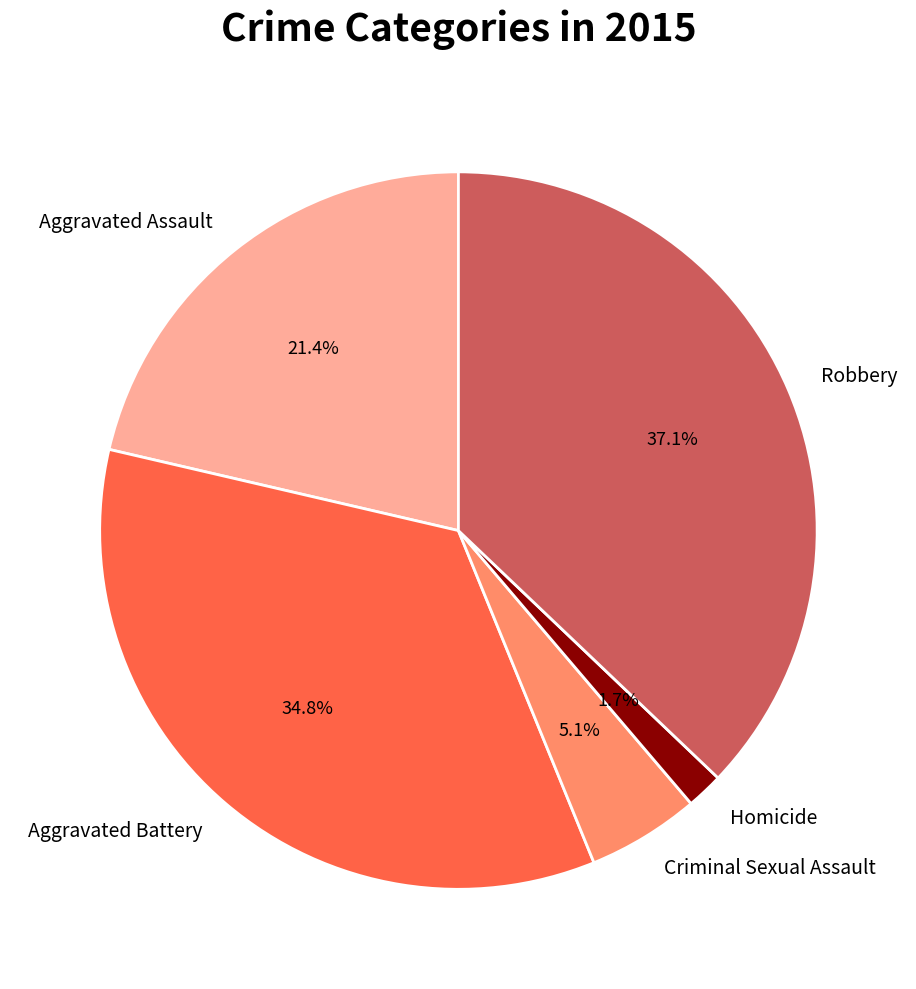

To the nearest percent, what portion does Robbery represent?

37%